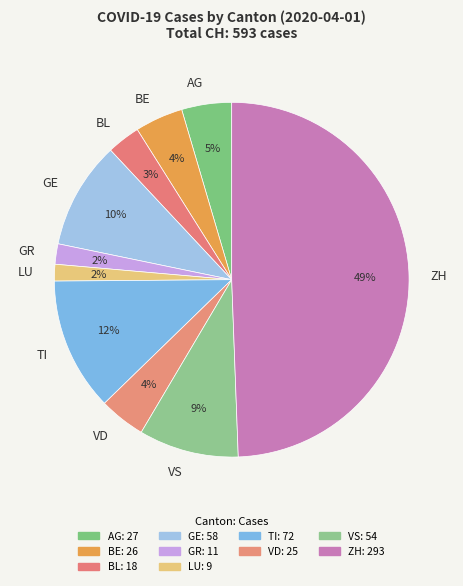

Which has a higher value, BL or ZH?

ZH